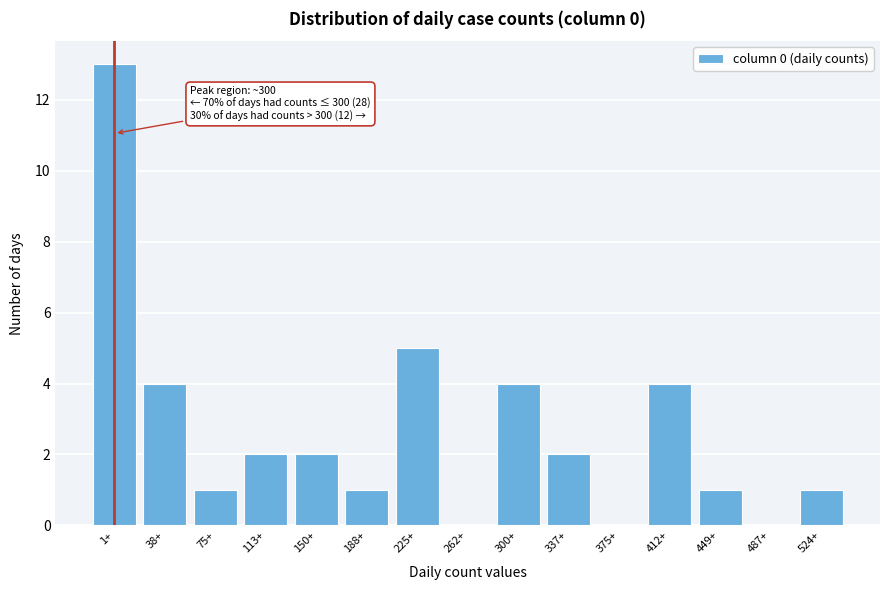

Reading left to right, list all the values displayed in this chart.

1+=13	38+=4	75+=1	113+=2	150+=2	188+=1	225+=5	262+=0	300+=4	337+=2	375+=0	412+=4	449+=1	487+=0	524+=1